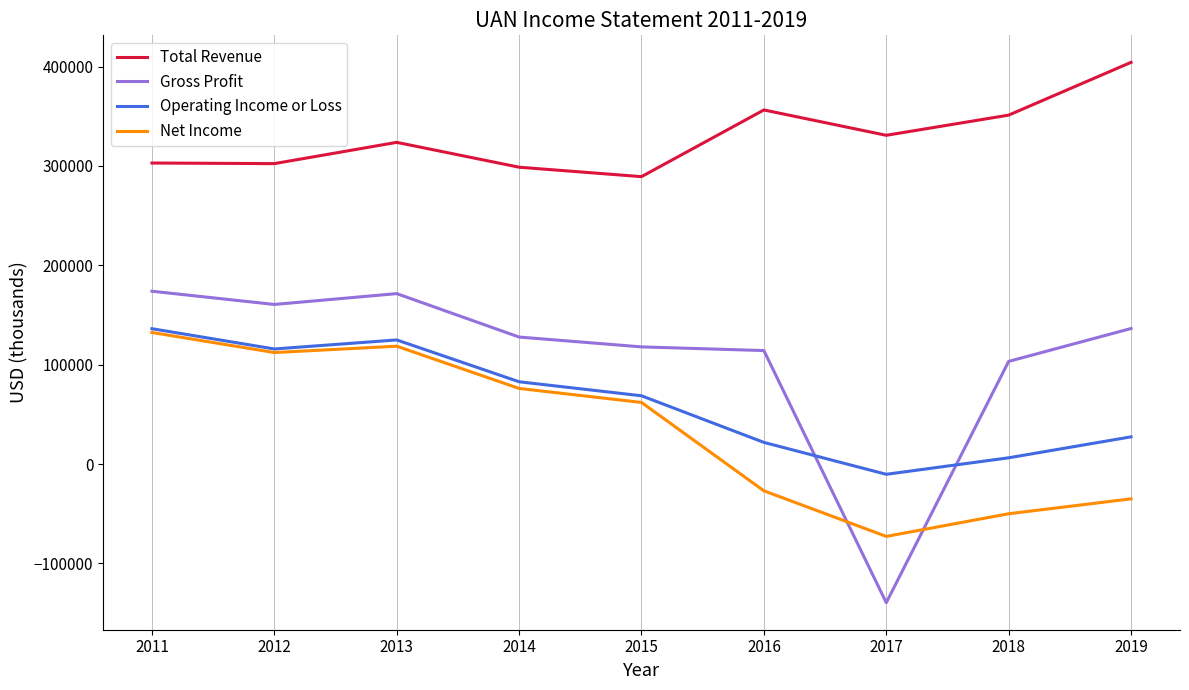

Which series has the widest spread of values?

Gross Profit